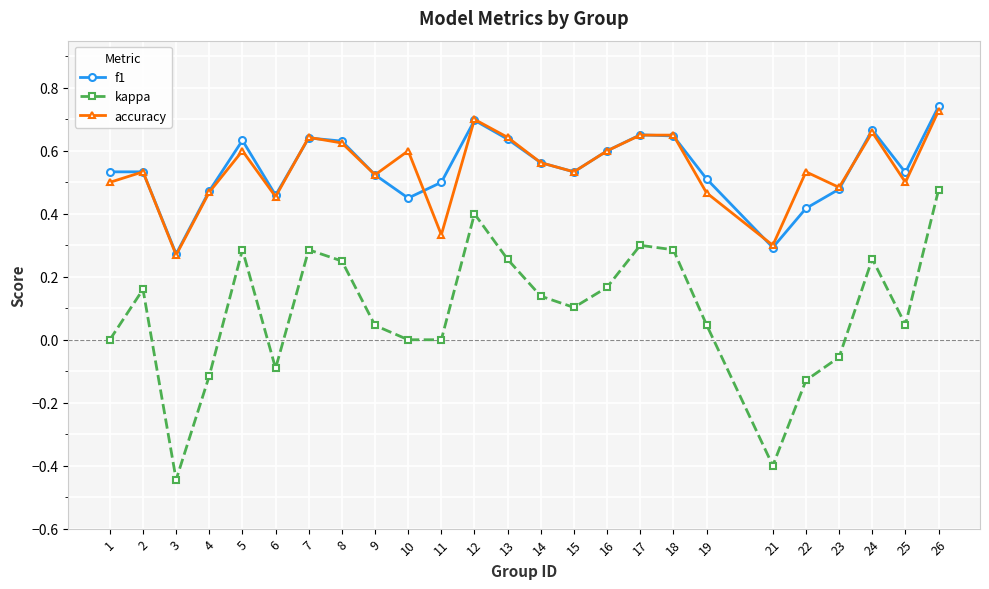

Count the accuracy values in the range 0 to 1.

25